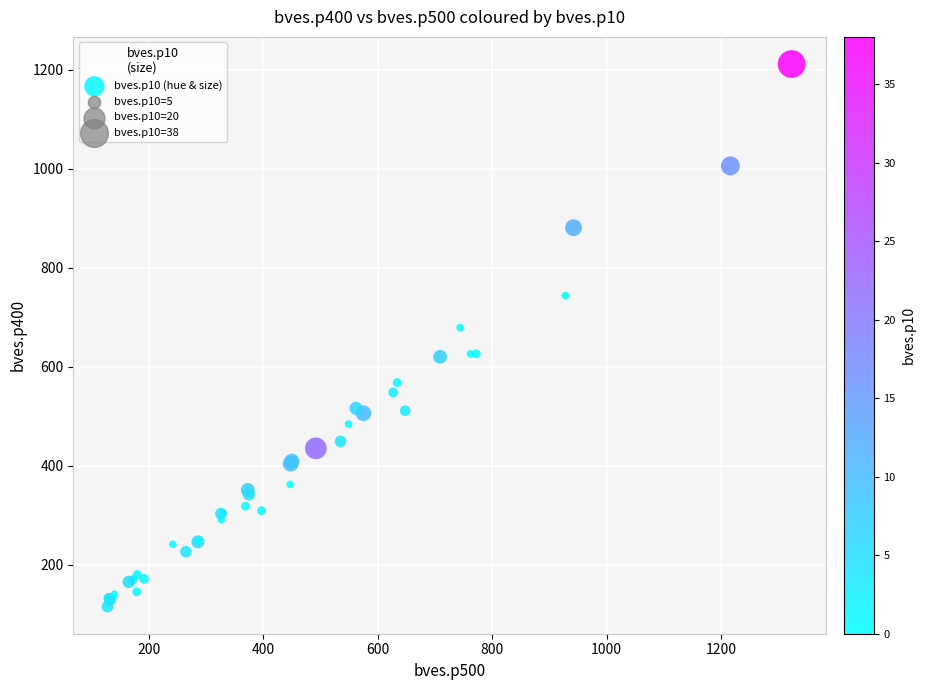

What Y value in the scatter plot is closest to 663?

679